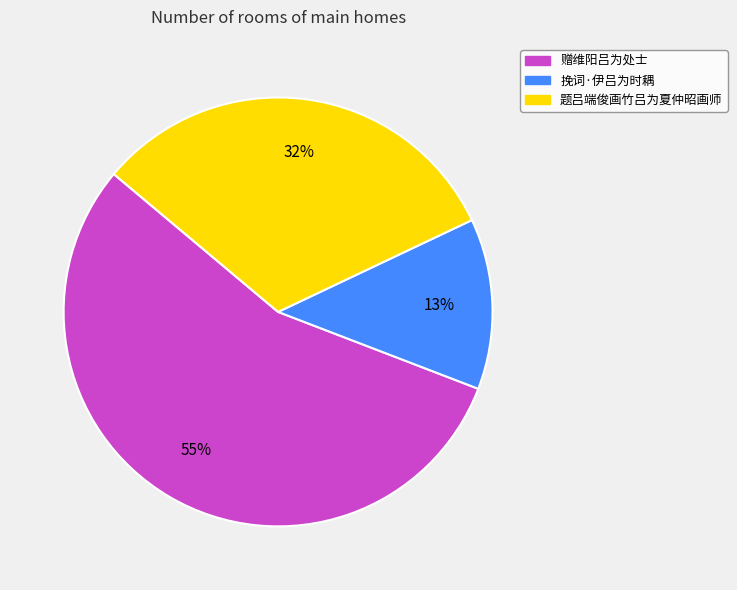

True or false: 题吕端俊画竹吕为夏仲昭画师 accounts for 22% of the total.

False